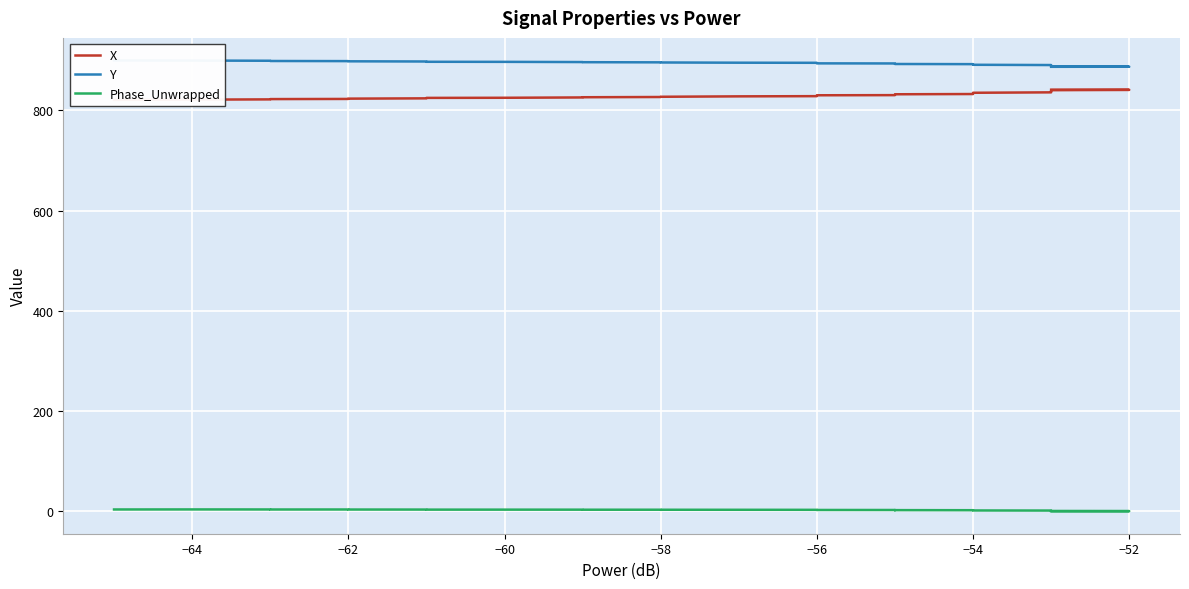

How many data points in Phase_Unwrapped are above 2?

24